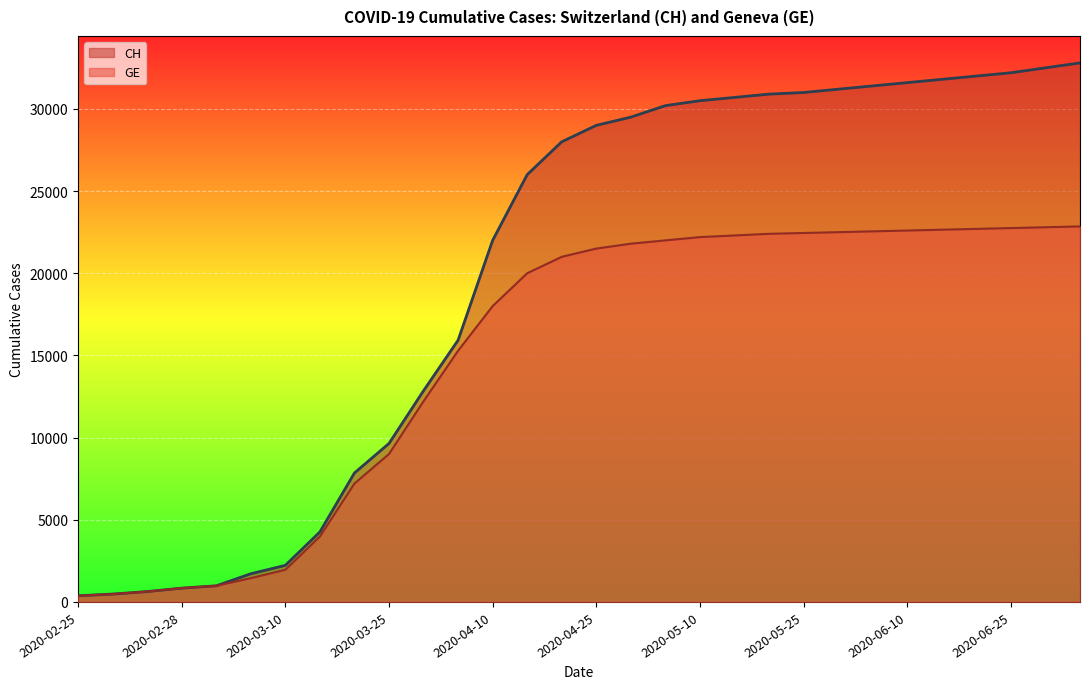

What is the sum of the CH values at 2020-05-31 and 2020-06-30?

63700